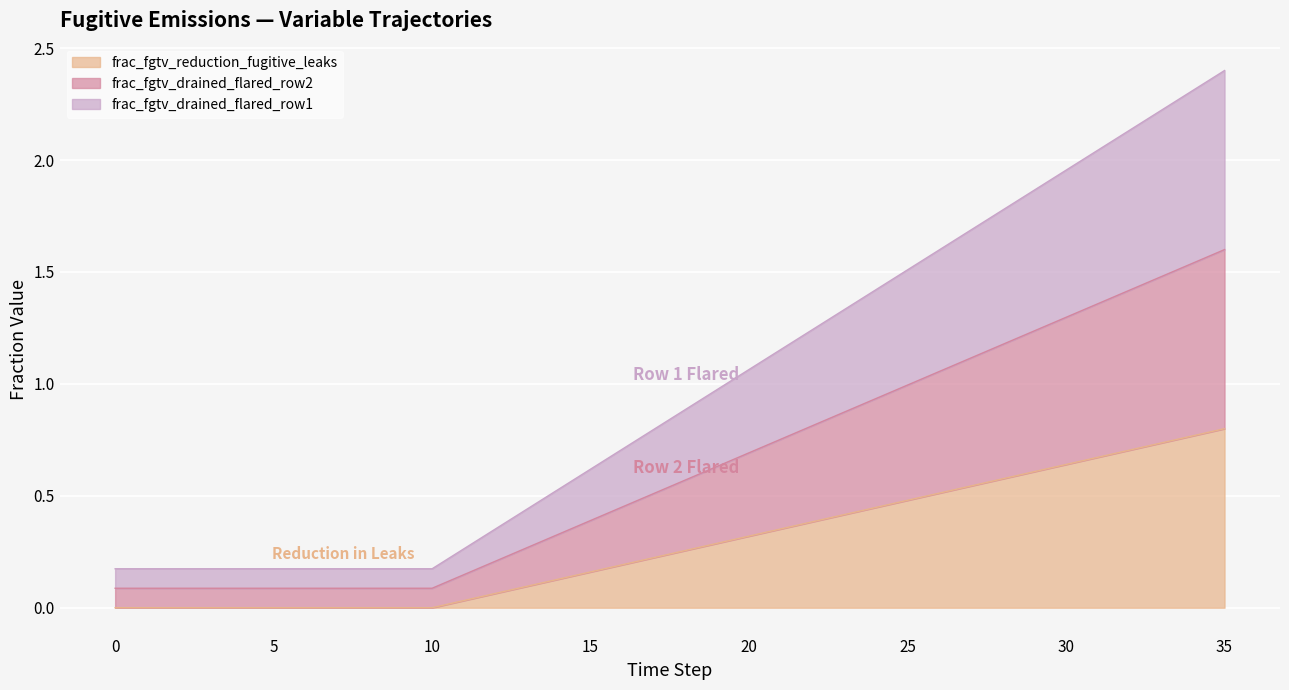

The frac_fgtv_reduction_fugitive_leaks series shows 2.2 at 24. True or false?

False